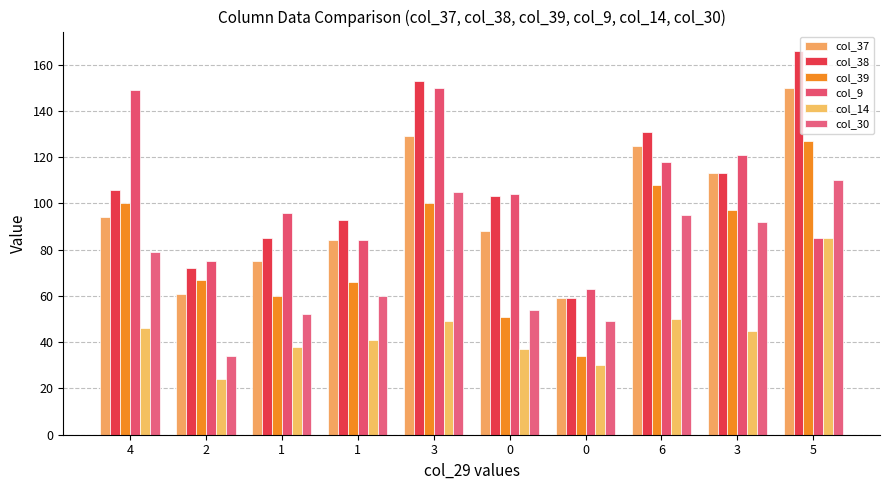

How many distinct data groups are displayed?

6